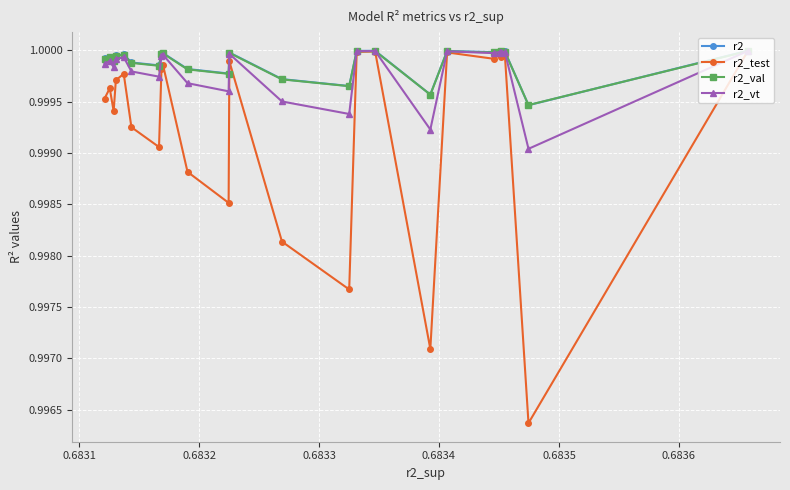

Which series has the largest range (max minus min)?

r2_test